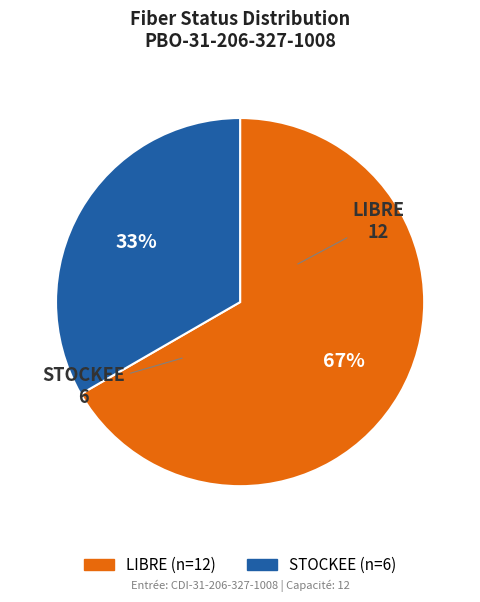

Does STOCKEE represent more than half of the total?

No